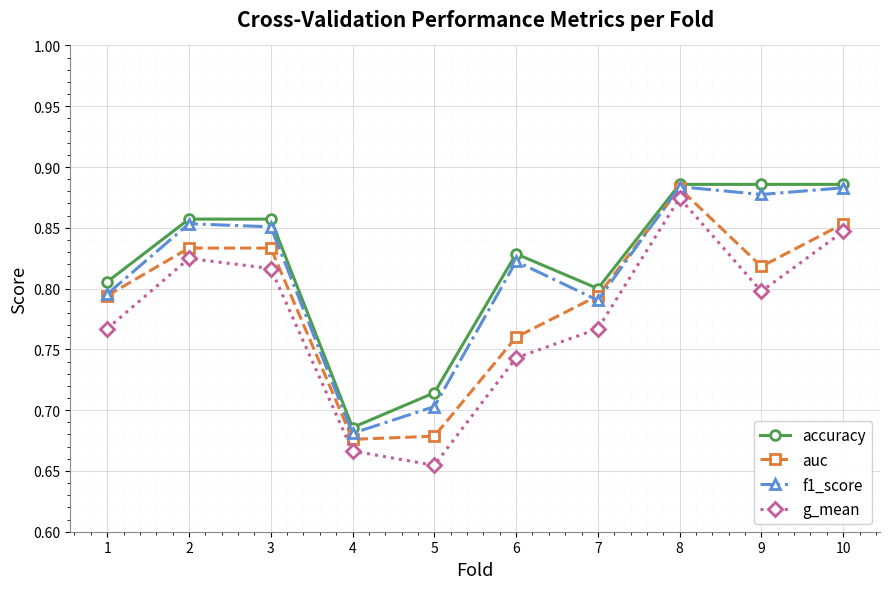

Is the value of accuracy at 7 greater than the value of f1_score at 9?

No